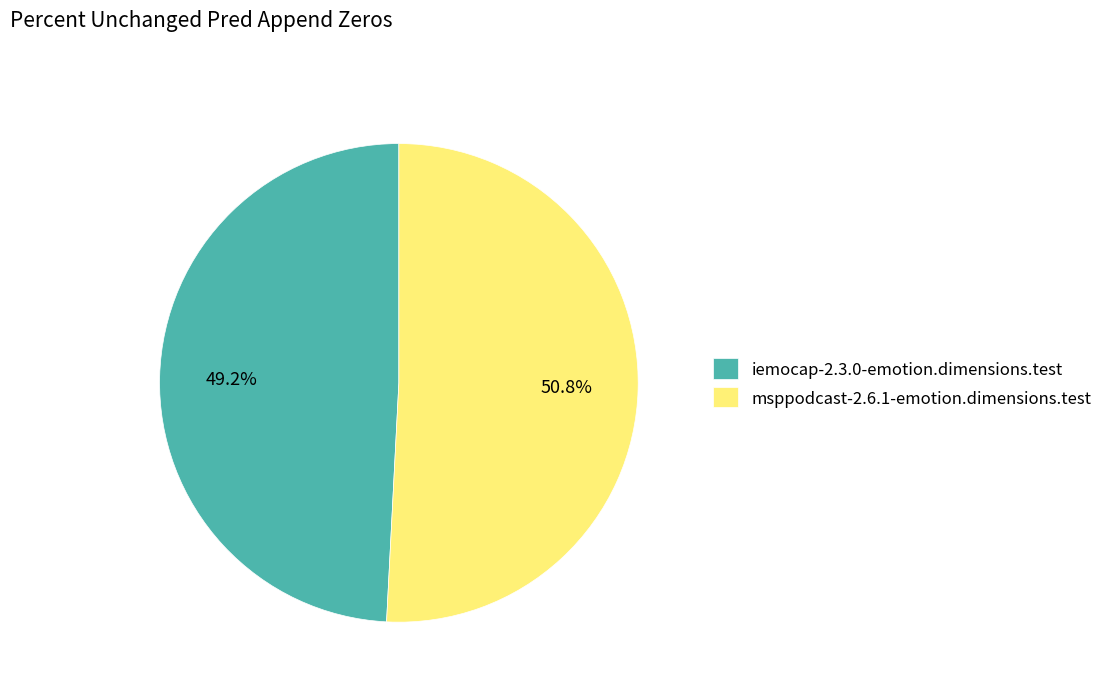

Count the number of slices in the pie.

2